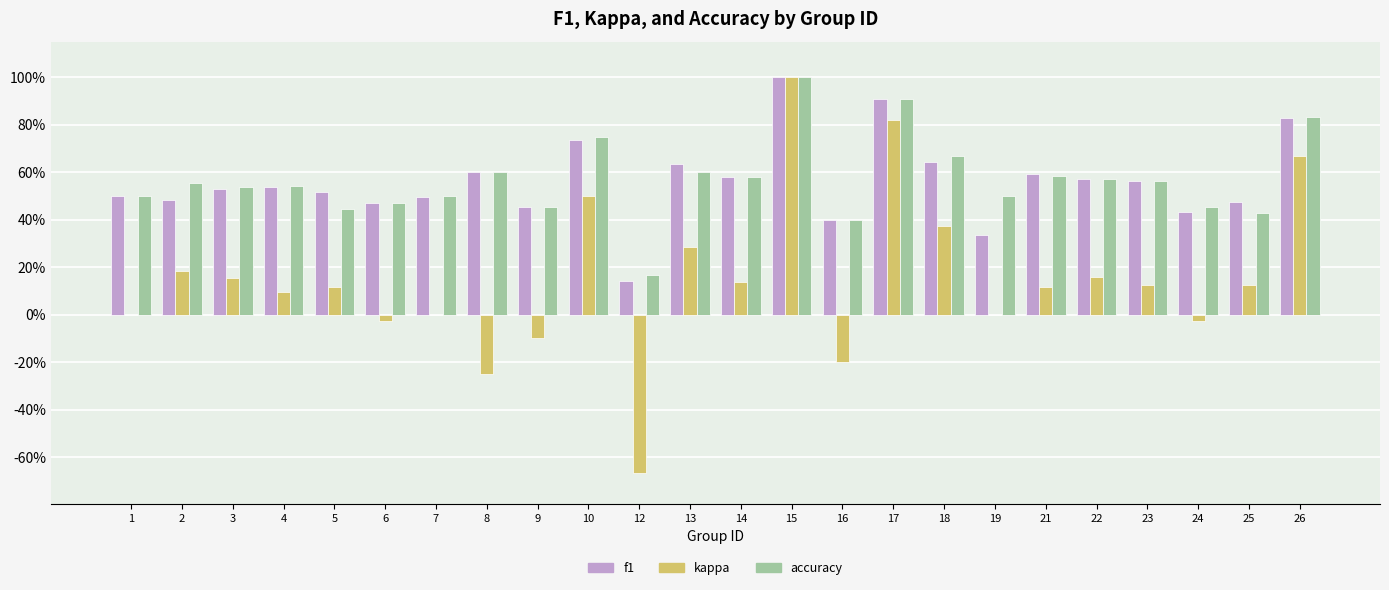

What is the smallest value displayed?

-0.7